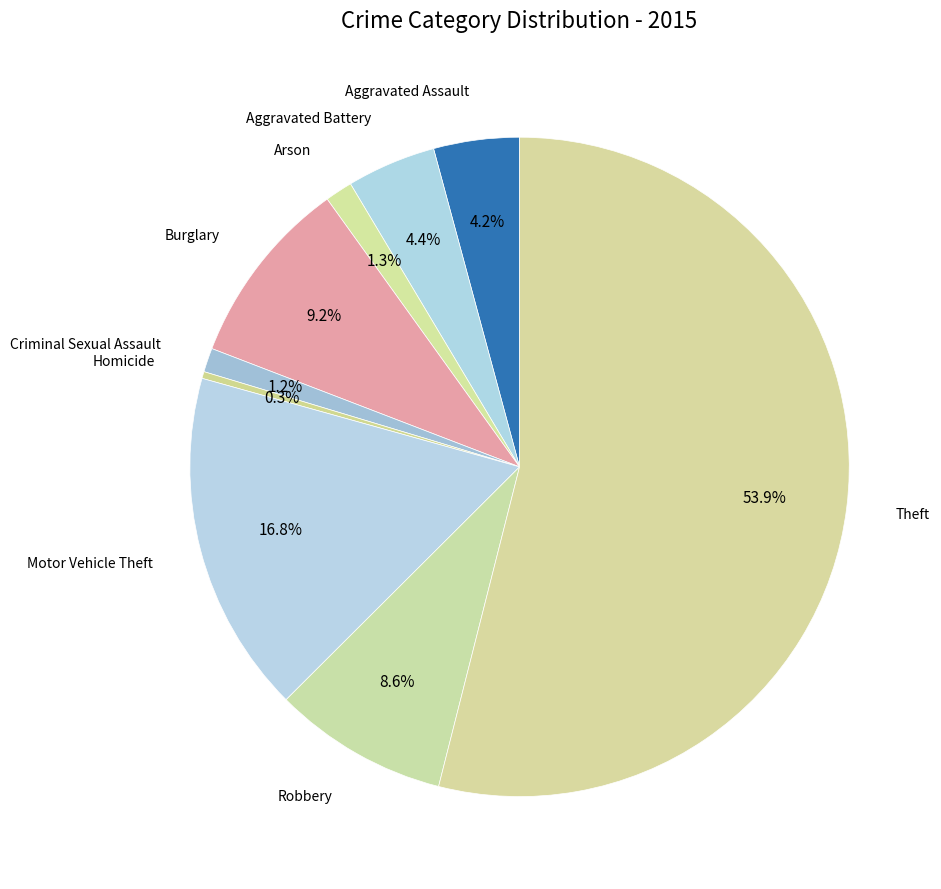

Count the number of slices in the pie.

9